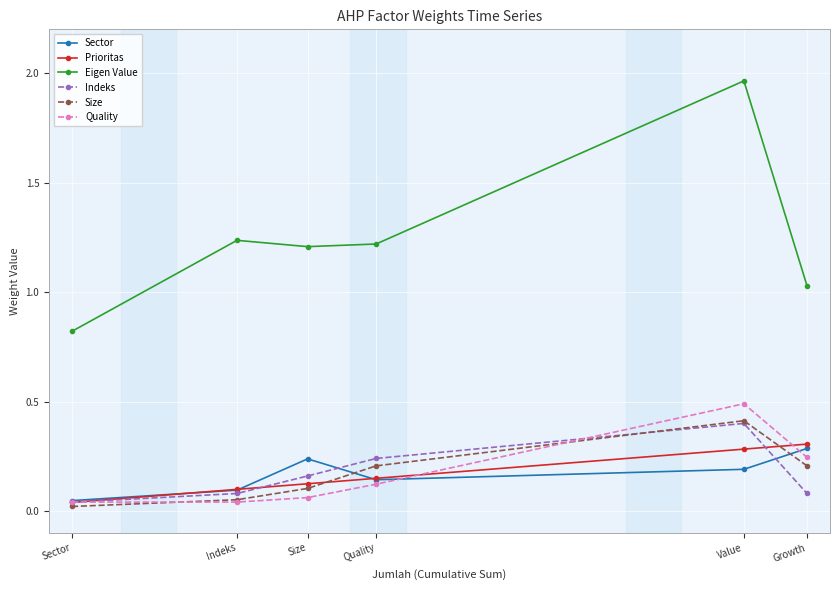

At which category does Size reach its first local peak?

Value